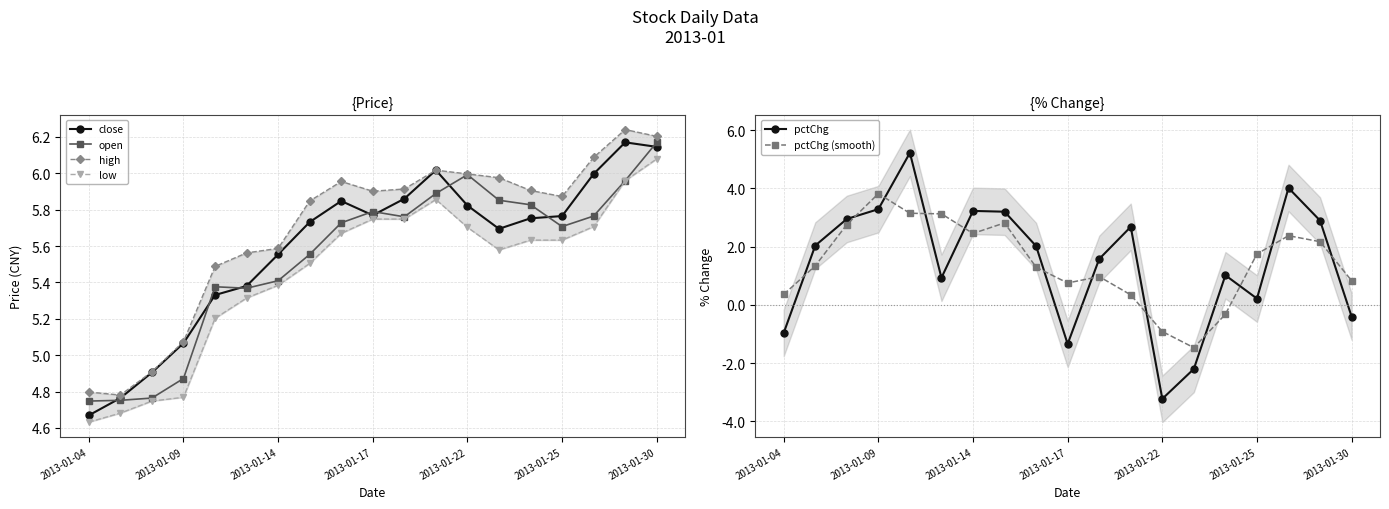

True or false: open has more than 1 interior local peaks.

True